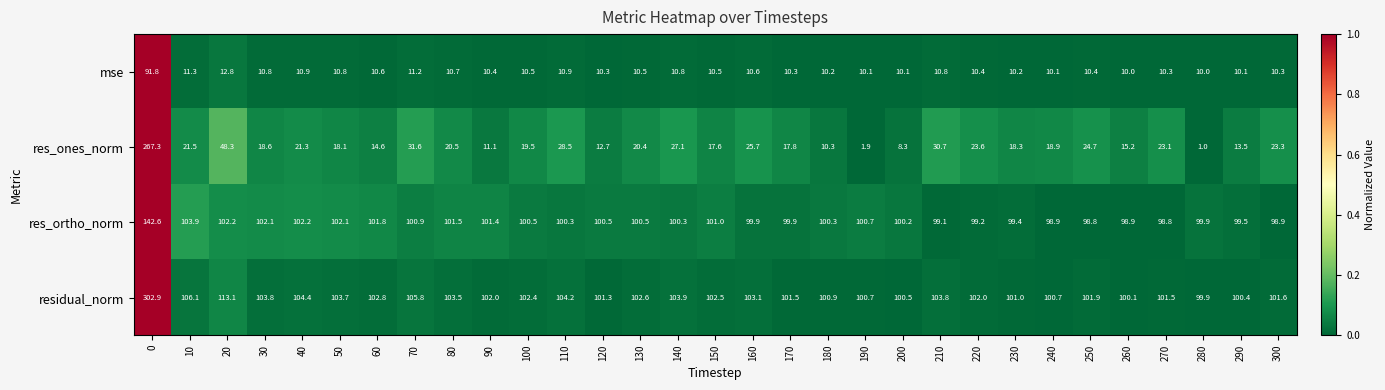

At 210, list the series in order from largest to smallest.

residual_norm, res_ortho_norm, res_ones_norm, mse